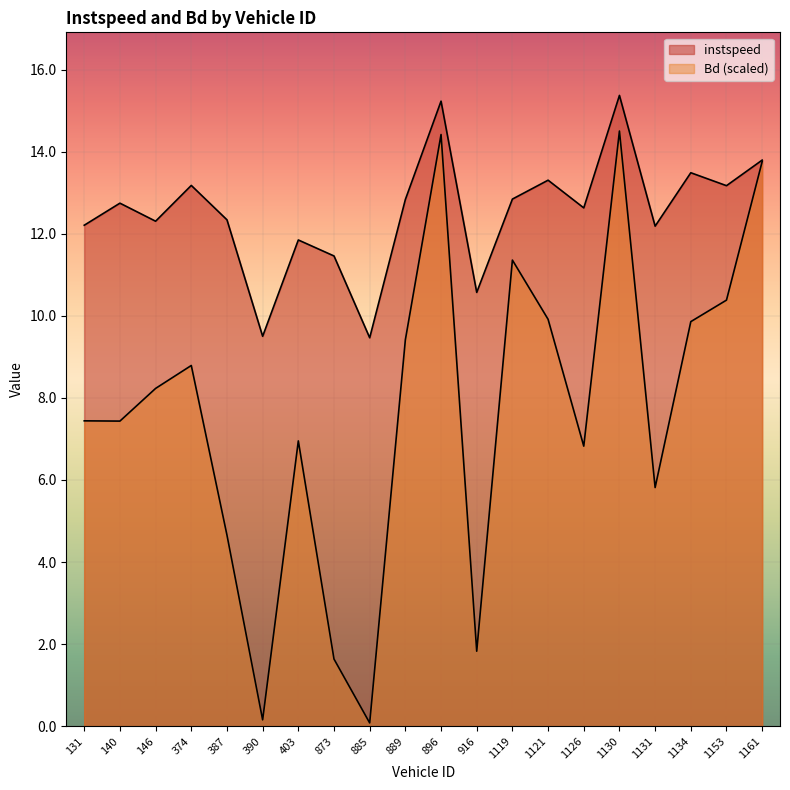

At 390.0, list the series in order from largest to smallest.

instspeed, Bd